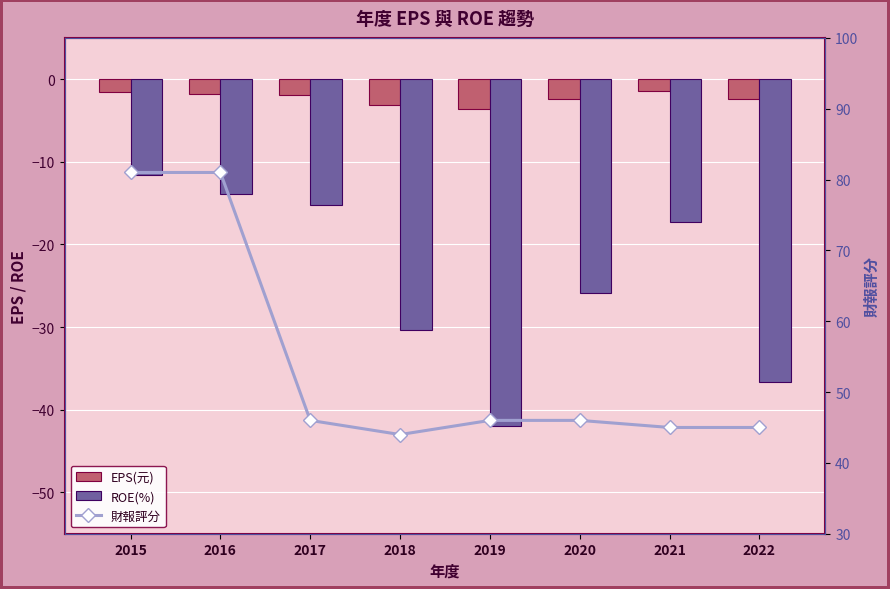

The ROE(%) series shows -65.5 at 2022. True or false?

False